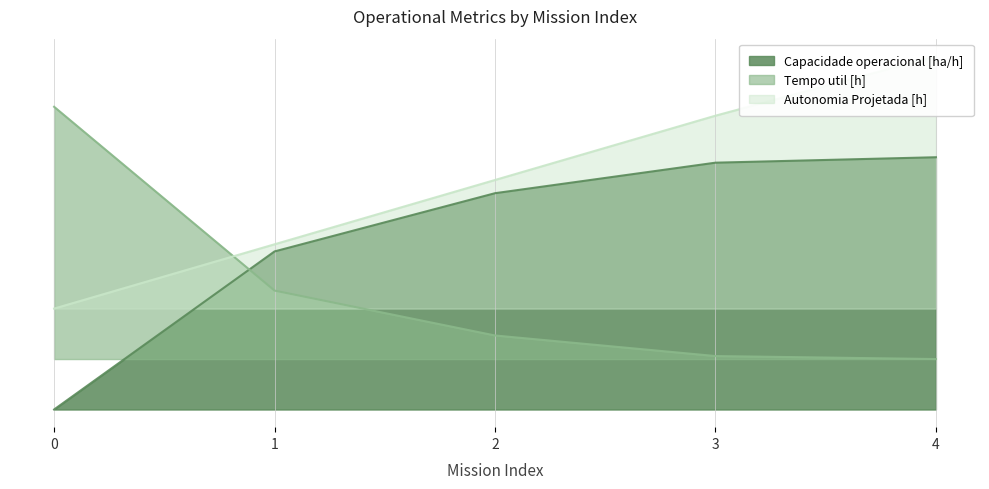

Rank the series by their maximum value, from highest to lowest.

Autonomia Projetada [h], Tempo util [h], Capacidade operacional [ha/h]